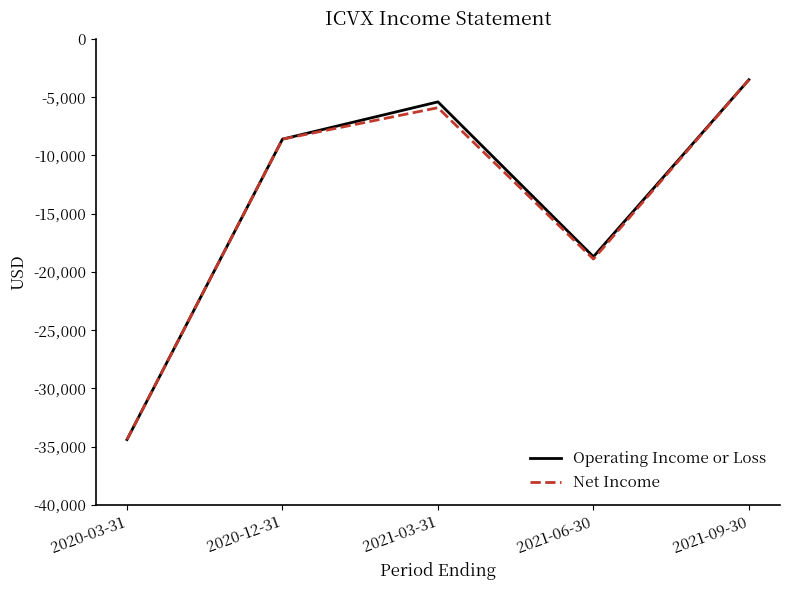

Reading right to left, what are all the values shown in this chart?

Operating Income or Loss: 2021-09-30=-3500	2021-06-30=-18700	2021-03-31=-5400	2020-12-31=-8600	2020-03-31=-34400
Net Income: 2021-09-30=-3500	2021-06-30=-18900	2021-03-31=-5900	2020-12-31=-8600	2020-03-31=-34400